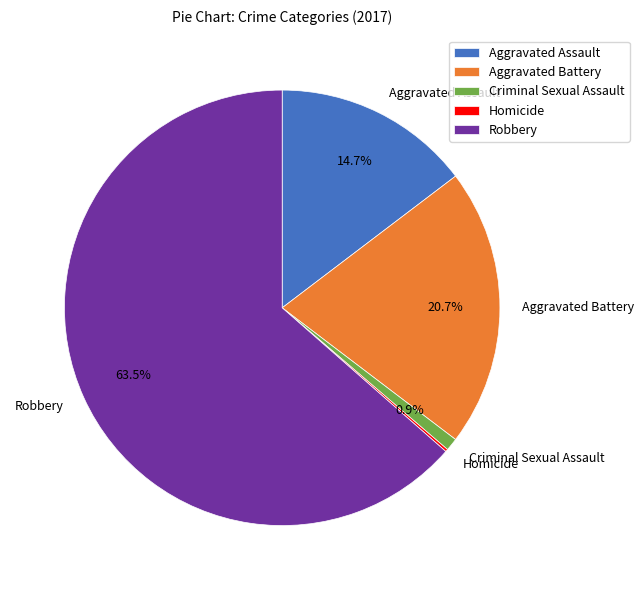

To the nearest percent, what portion does Aggravated Battery represent?

21%